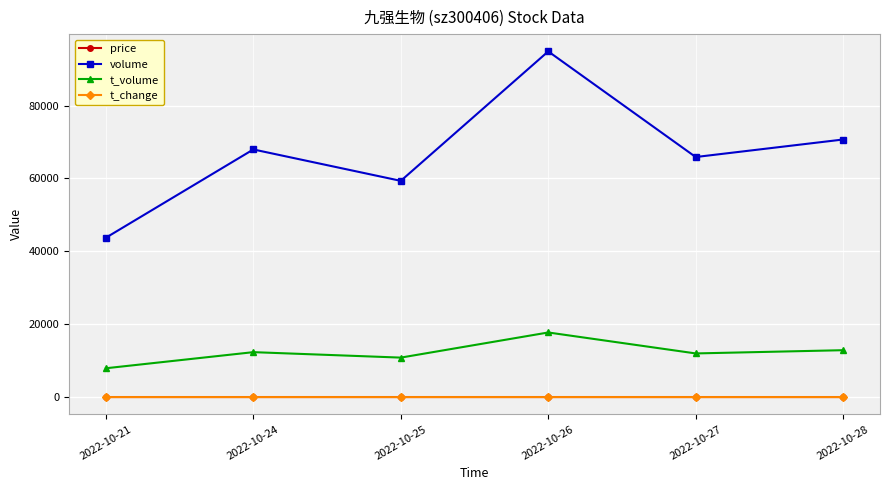

Between 2022-10-25 and 2022-10-27, which series saw the biggest shift?

volume